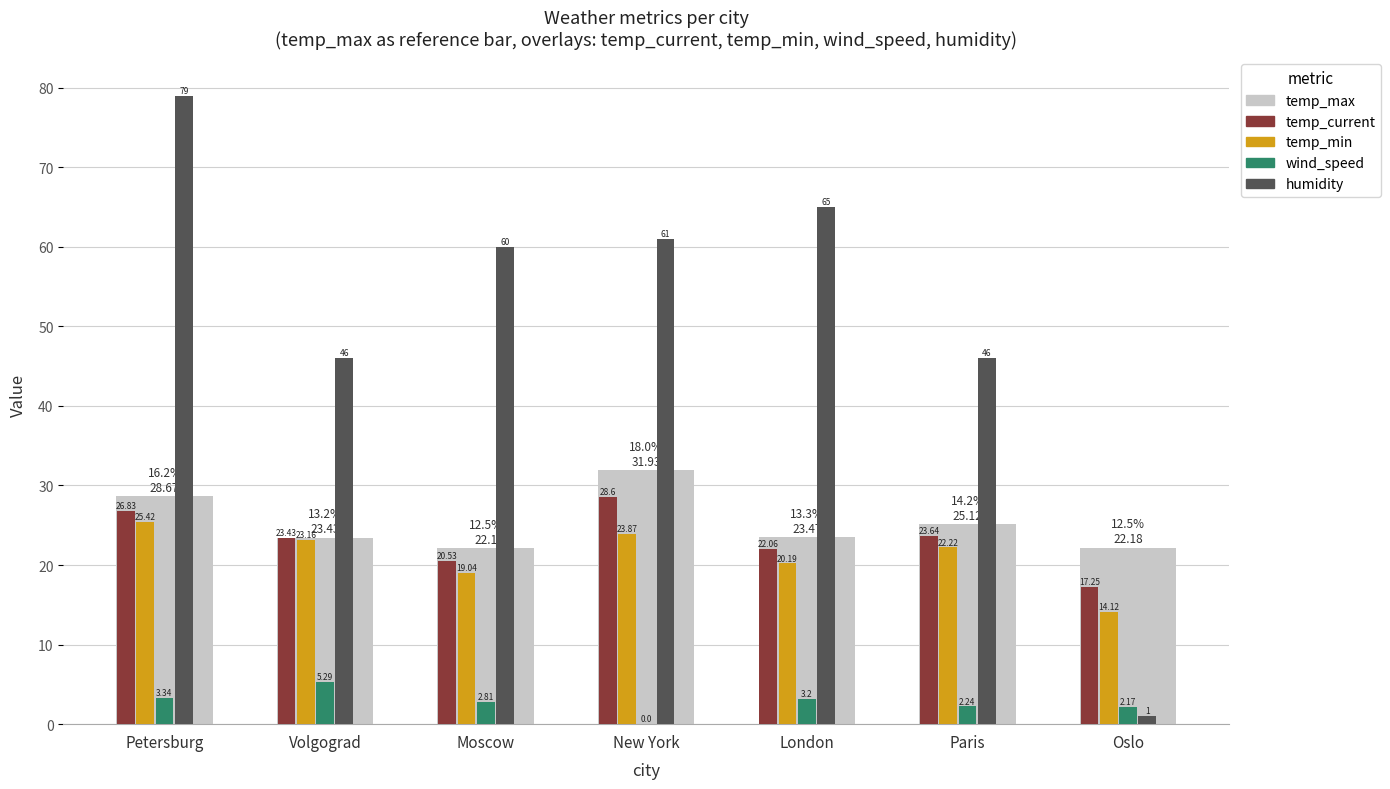

Which category has the highest value across all series?

Petersburg